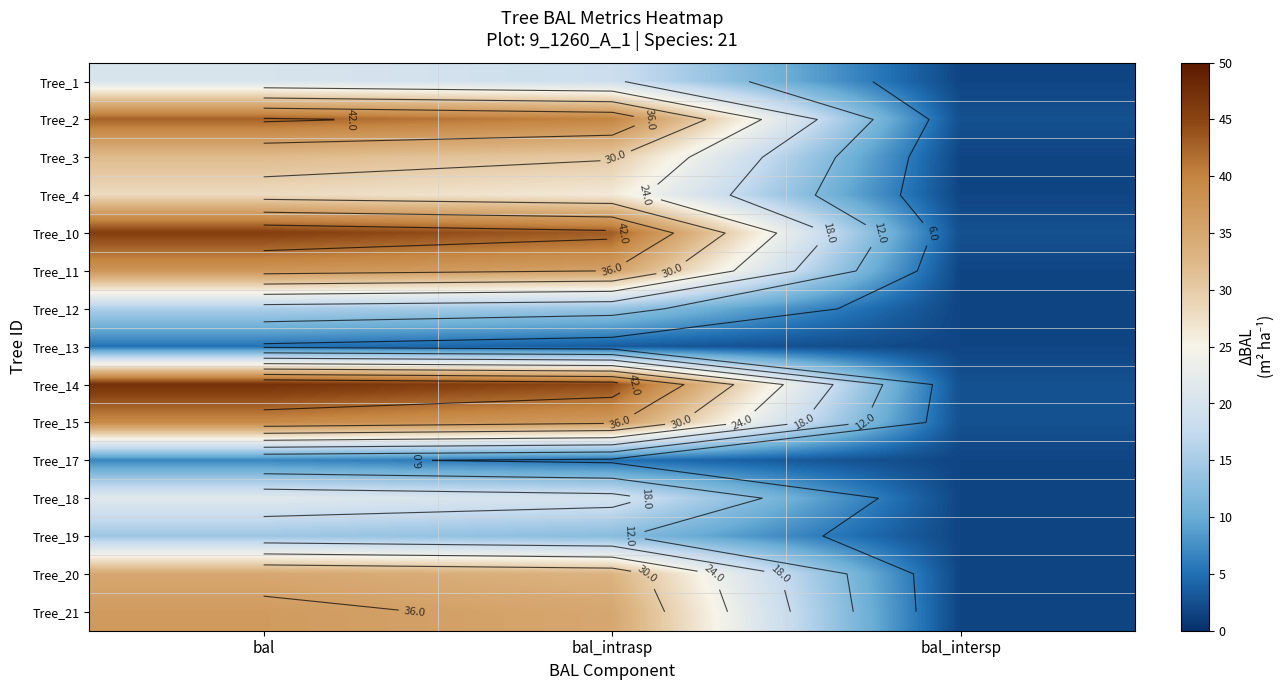

Rank the categories by Tree_17 value from lowest to highest.

bal_intersp, bal_intrasp, bal